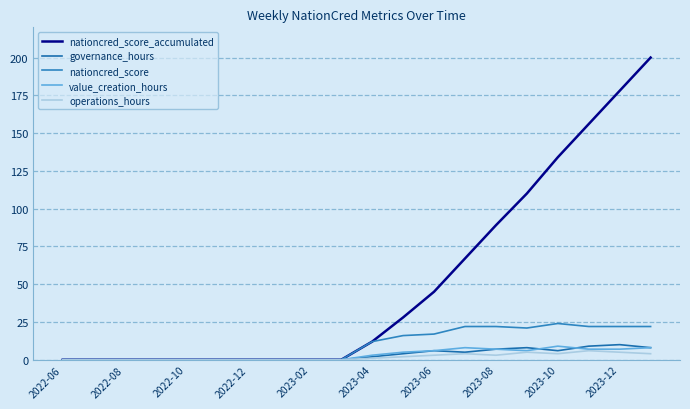

Reading right to left, list all the values displayed in this chart.

nationcred_score_accumulated: 200	178	156	134	110	89	67	45	28	12	0	0	0	0	0	0	0	0	0	0
governance_hours: 8	10	9	6	8	7	5	6	4	2	0	0	0	0	0	0	0	0	0	0
nationcred_score: 22	22	22	24	21	22	22	17	16	12	0	0	0	0	0	0	0	0	0	0
value_creation_hours: 8	7	7	9	6	7	8	6	5	3	0	0	0	0	0	0	0	0	0	0
operations_hours: 4	5	6	4	5	3	4	3	2	1	0	0	0	0	0	0	0	0	0	0